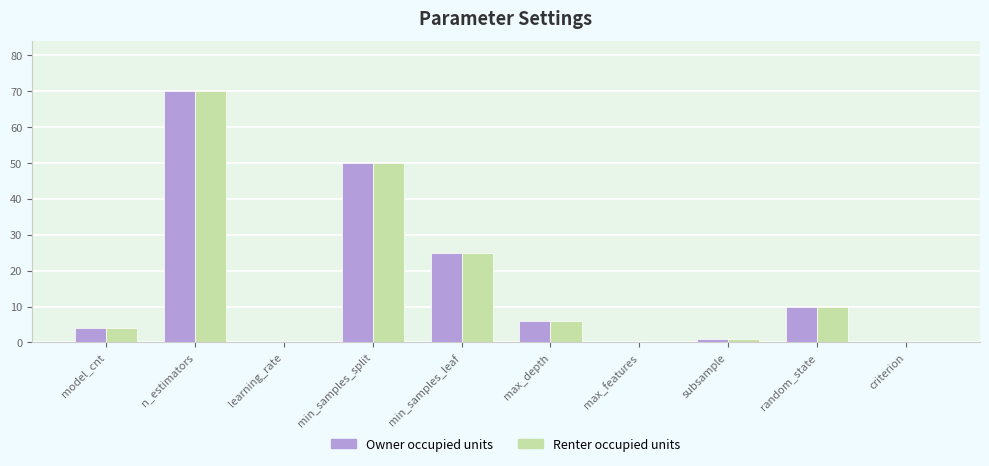

At which category is the sum across all series the highest?

n_estimators